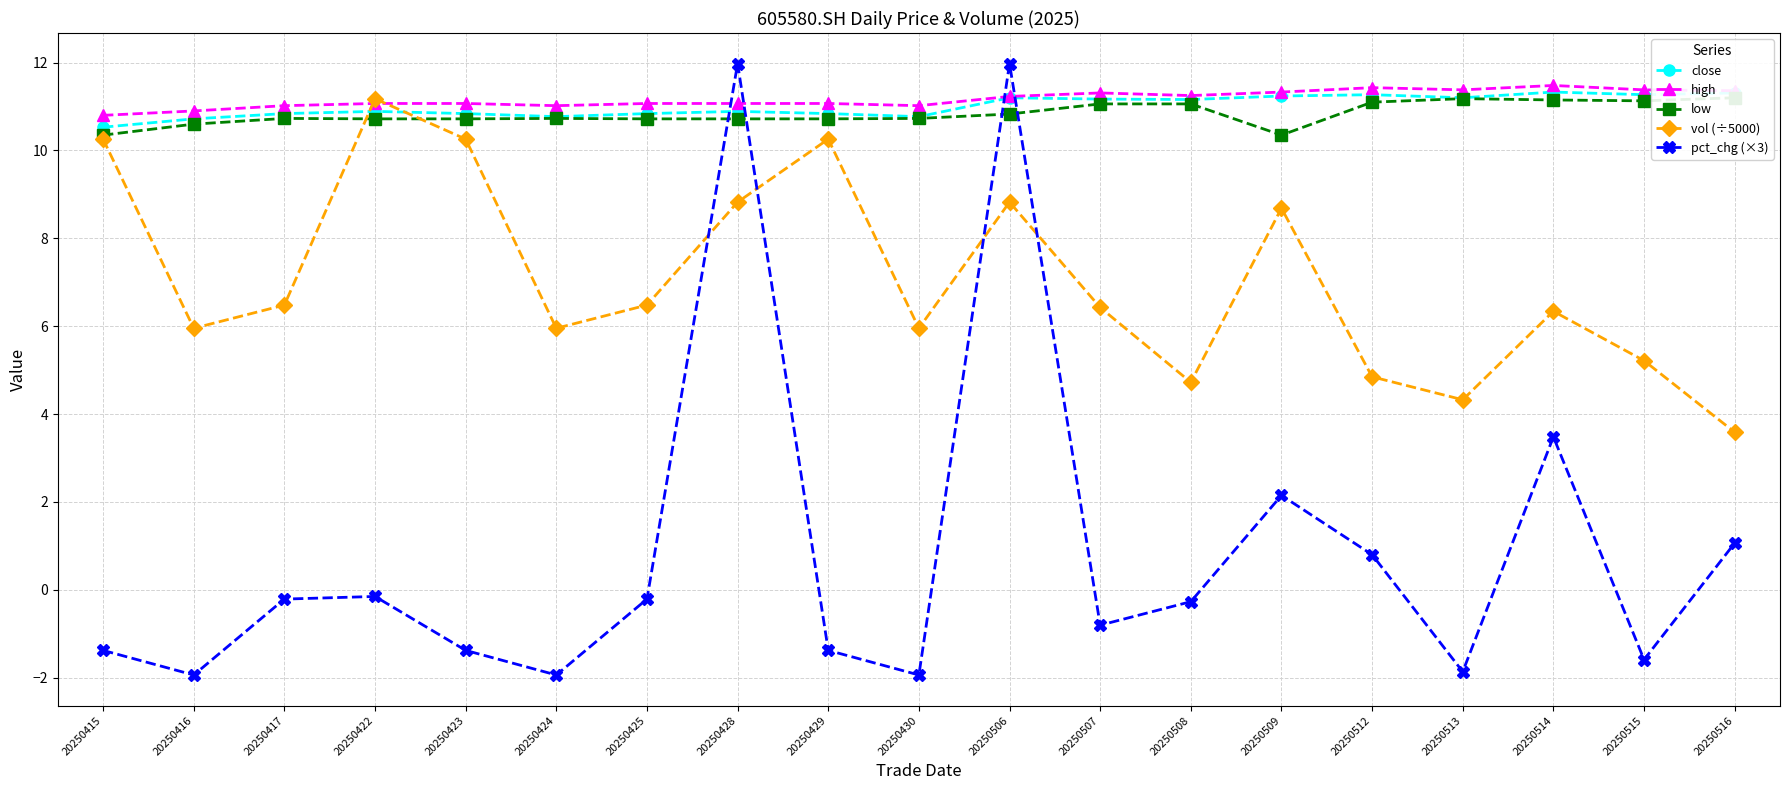

At which category does close reach its first local peak?

20250422